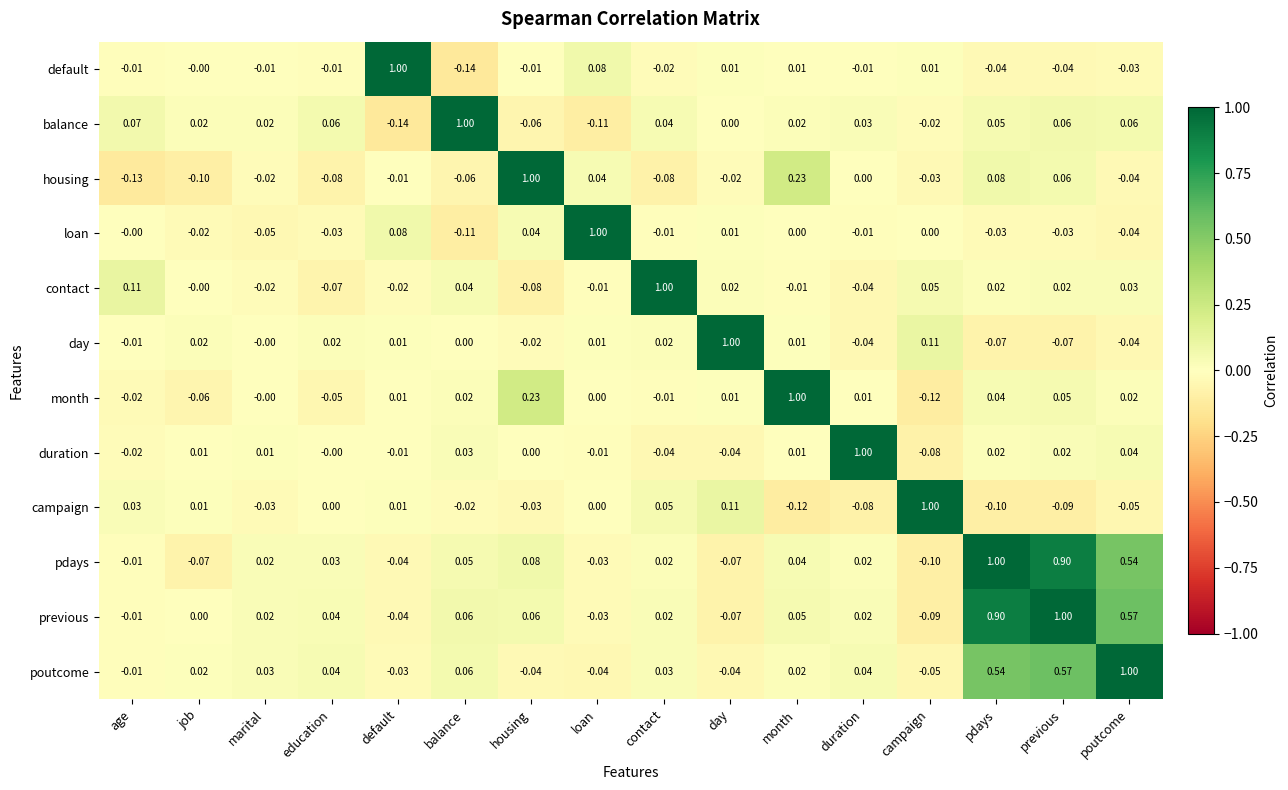

At which category is the sum across all series the highest?

previous